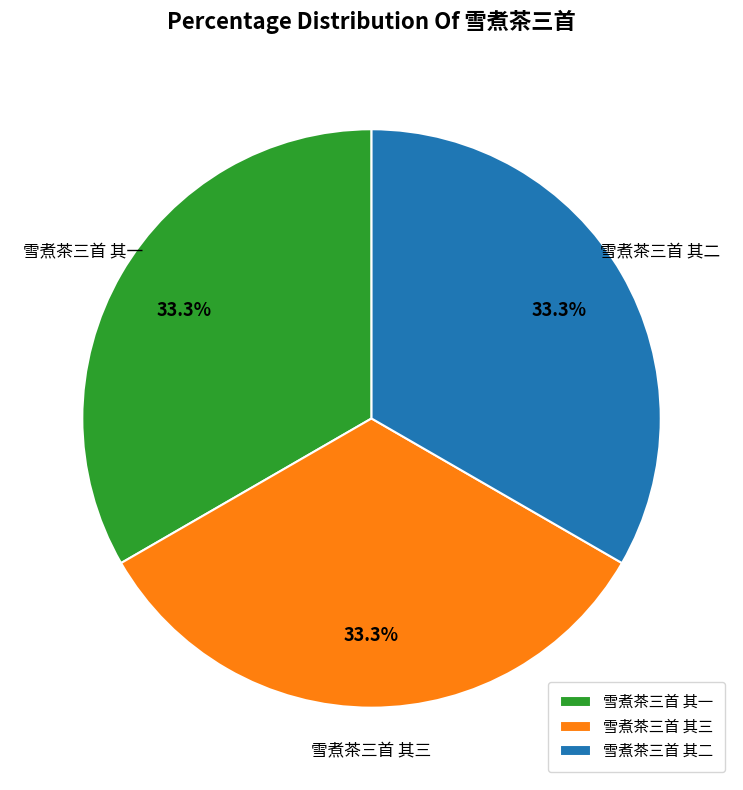

What percentage is the 雪煮茶三首 其三 slice, to the nearest percent?

33%